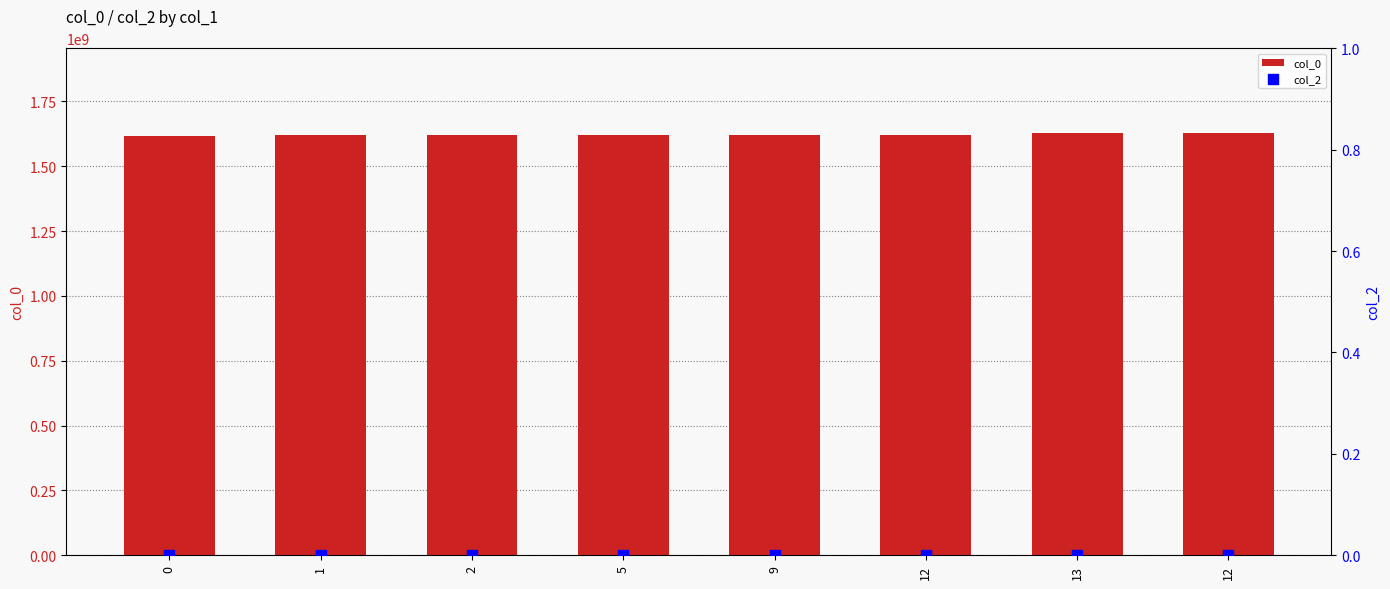

Which series reaches the minimum Y coordinate?

col_2